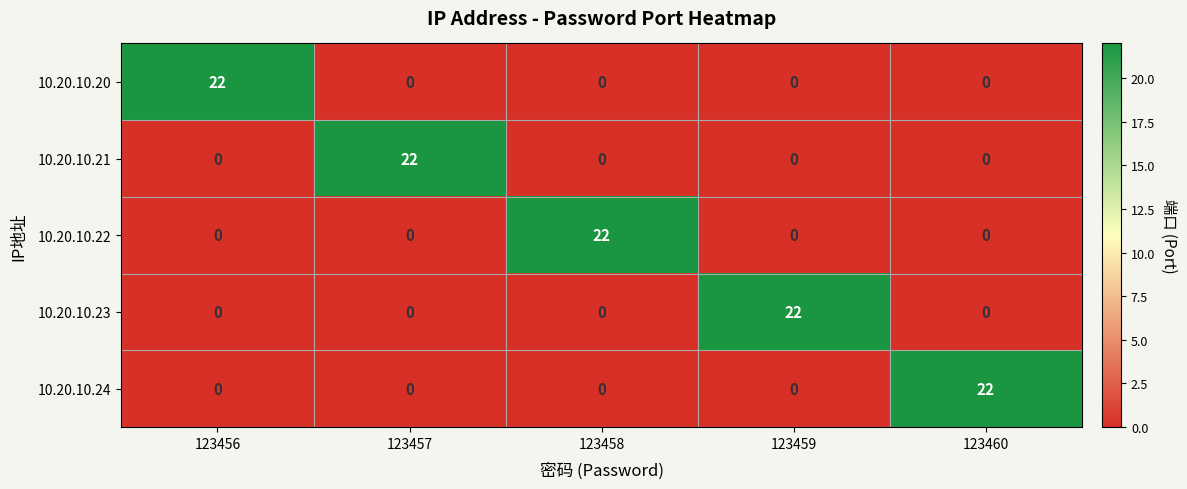

The 10.20.10.21 series shows 13 at 123459. True or false?

False